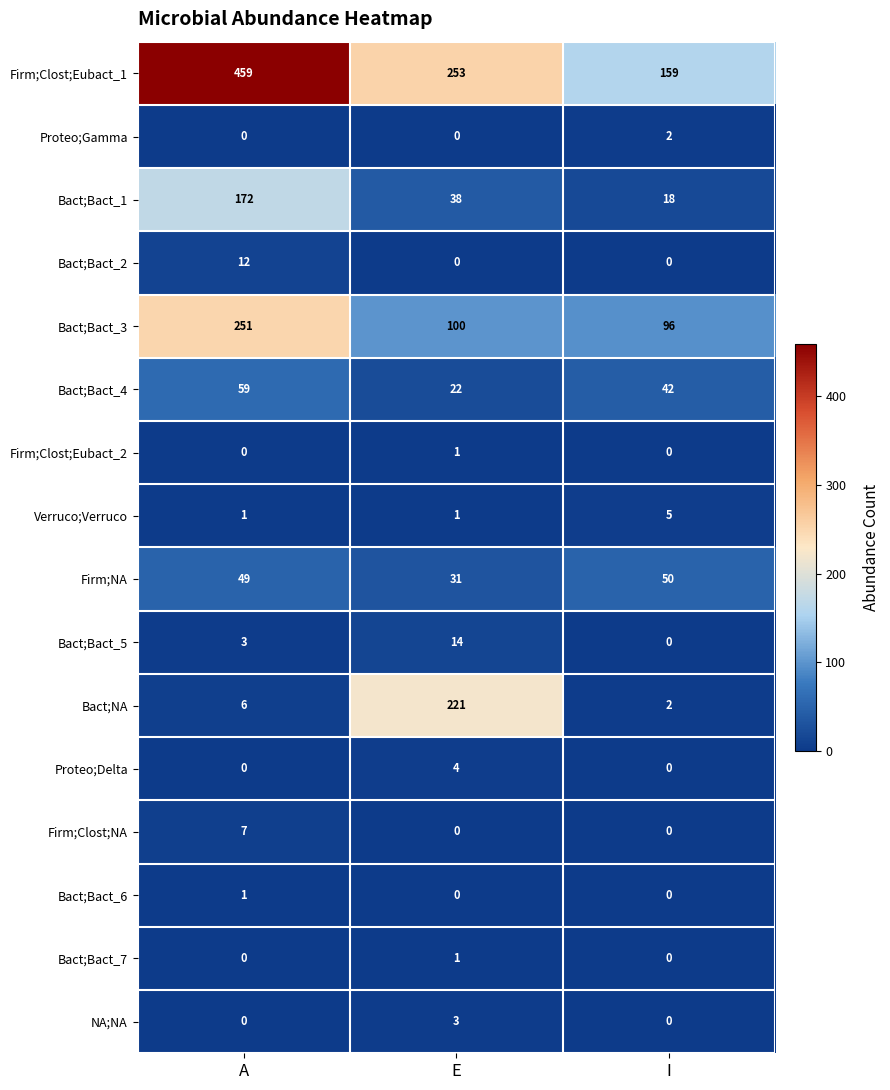

At which label is Bact;Bact_4 closest to 40?

I